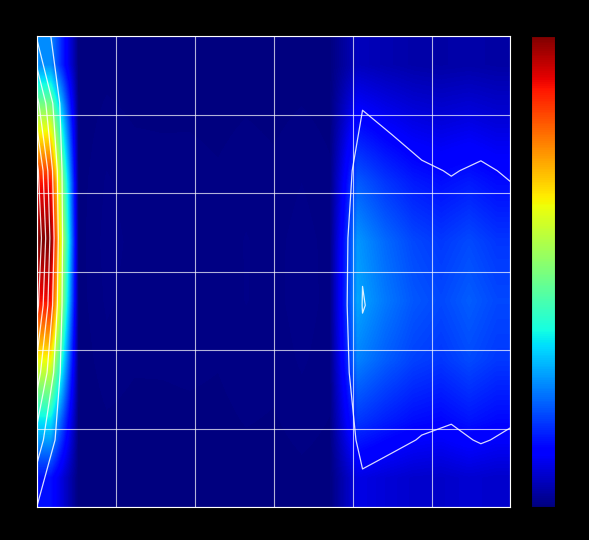

Count the number of data series in this chart.

8